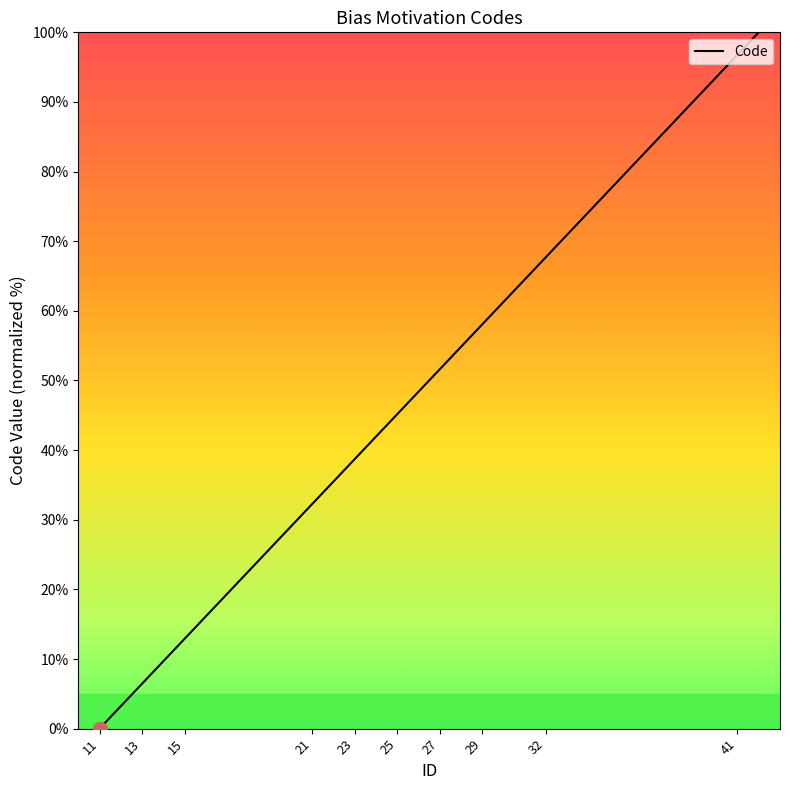

What is the greatest value displayed?

100.0